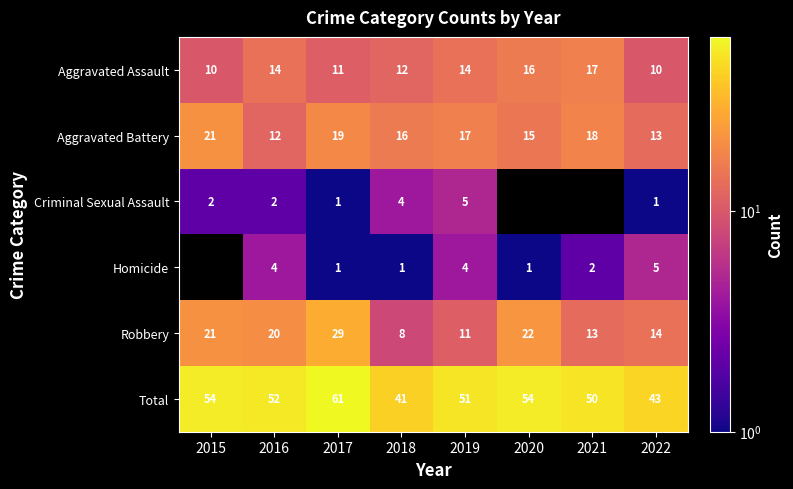

How many values in the Aggravated Assault series exceed 14?

2